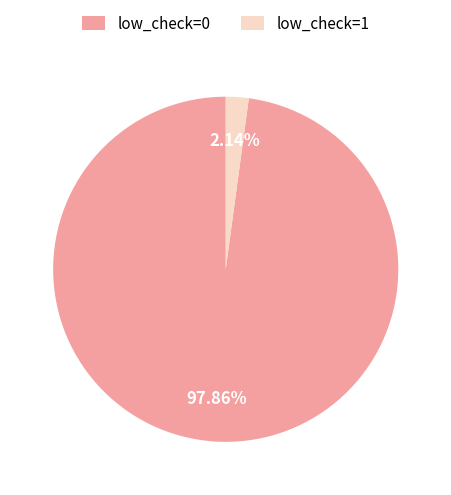

What is the total percentage of low_check=0 and low_check=1?

100.0%